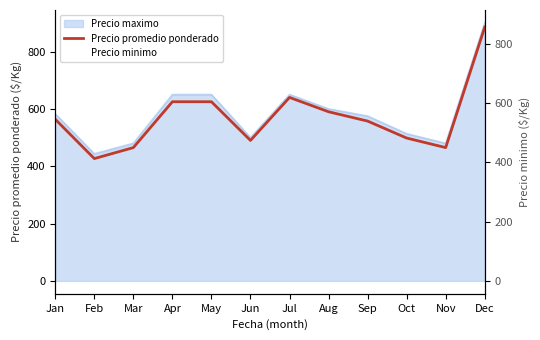

Reading left to right, what are all the values shown in this chart?

563.8	426.7	465.0	625.0	625.0	490.0	640.0	590.0	557.5	498.3	465.0	885.0